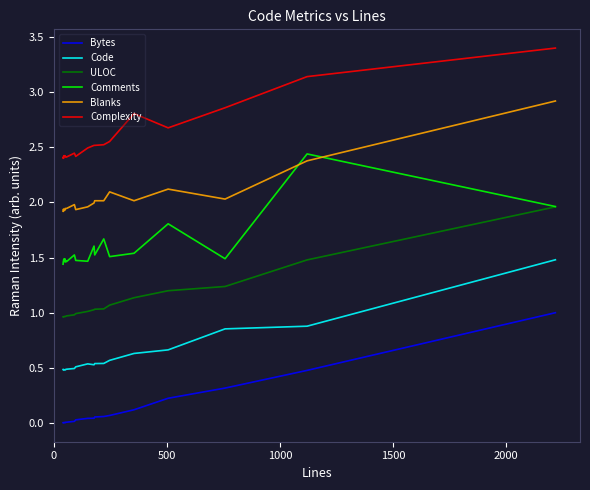

Which series has the largest total across all categories?

Complexity